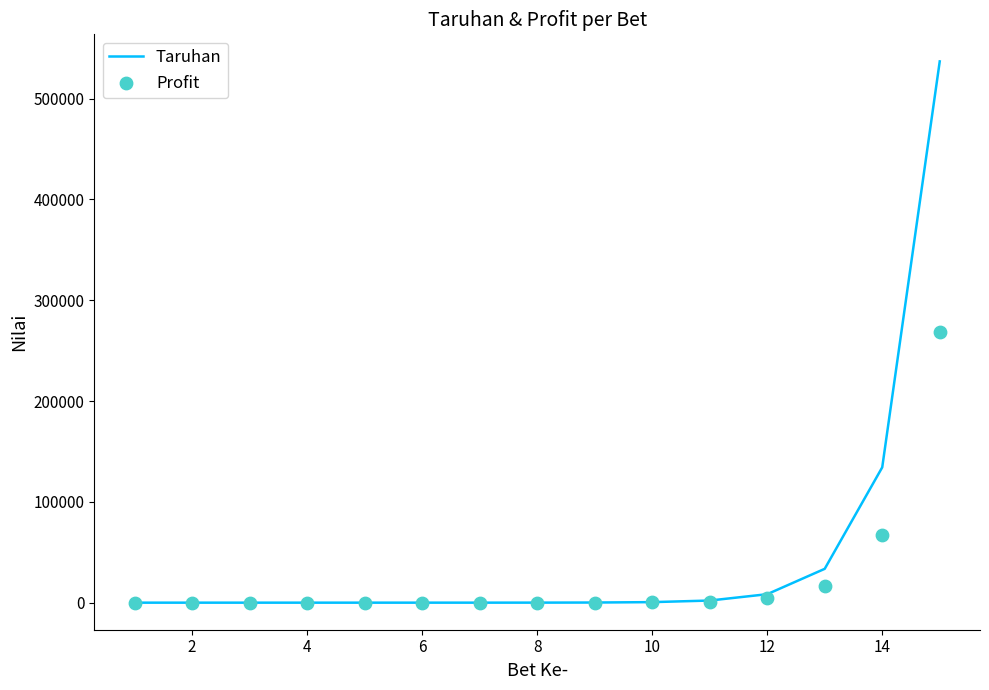

Which series has the largest Y range (max minus min)?

Taruhan